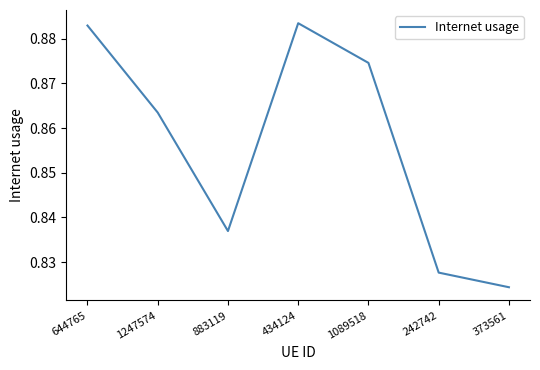

Where is the first local maximum?

434124